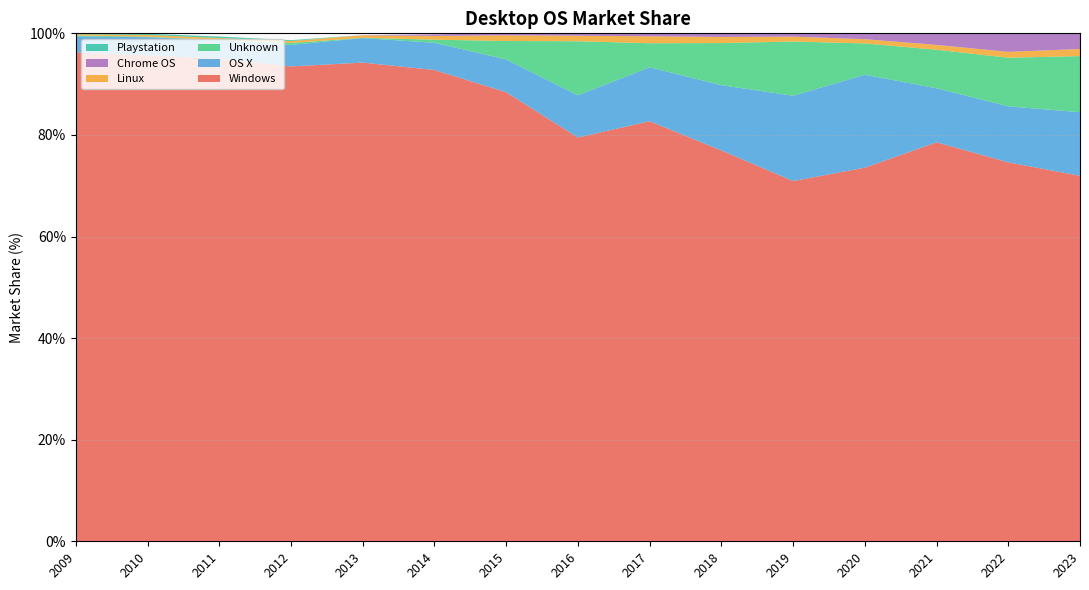

Reading left to right, what are all the values shown in this chart?

Windows: 2009=96.2	2010=95.7	2011=95.0	2012=93.5	2013=94.2	2014=92.8	2015=88.4	2016=79.5	2017=82.7	2018=76.9	2019=70.9	2020=73.5	2021=78.5	2022=74.6	2023=72.0
OS X: 2009=3.2	2010=3.6	2011=3.7	2012=4.2	2013=4.8	2014=5.4	2015=6.5	2016=8.3	2017=10.6	2018=12.8	2019=16.8	2020=18.3	2021=10.6	2022=11.0	2023=12.5
Unknown: 2009=0.2	2010=0.1	2011=0.1	2012=0.4	2013=0.1	2014=0.6	2015=3.6	2016=10.6	2017=4.7	2018=8.3	2019=10.7	2020=6.2	2021=7.6	2022=9.6	2023=11.0
Linux: 2009=0.2	2010=0.3	2011=0.4	2012=0.4	2013=0.5	2014=0.7	2015=1.1	2016=1.1	2017=1.4	2018=1.2	2019=1.0	2020=0.8	2021=0.9	2022=1.2	2023=1.4
Chrome OS: 2009=0.0	2010=0.0	2011=0.0	2012=0.0	2013=0.0	2014=0.3	2015=0.4	2016=0.5	2017=0.6	2018=0.7	2019=0.7	2020=1.1	2021=2.3	2022=3.6	2023=3.1
Playstation: 2009=0.2	2010=0.2	2011=0.3	2012=0.2	2013=0.0	2014=0.0	2015=0.0	2016=0.0	2017=0.0	2018=0.0	2019=0.0	2020=0.0	2021=0.0	2022=0.0	2023=0.0